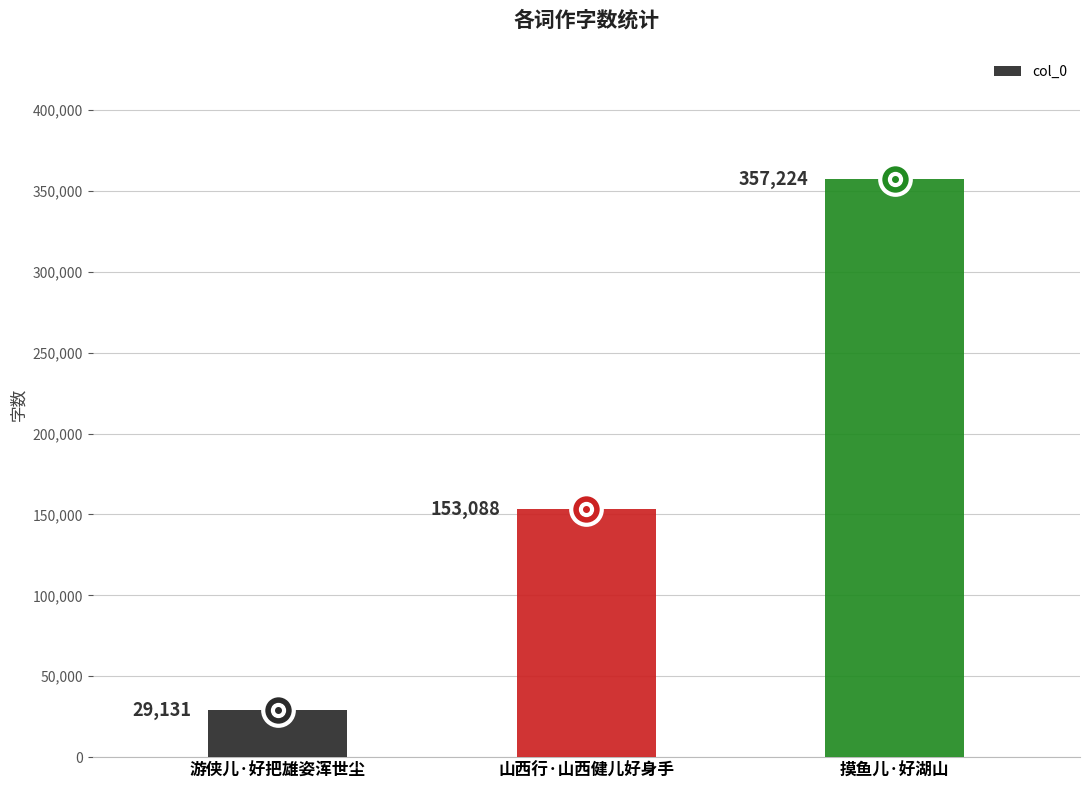

What is the difference between the maximum and second lowest values?

204136